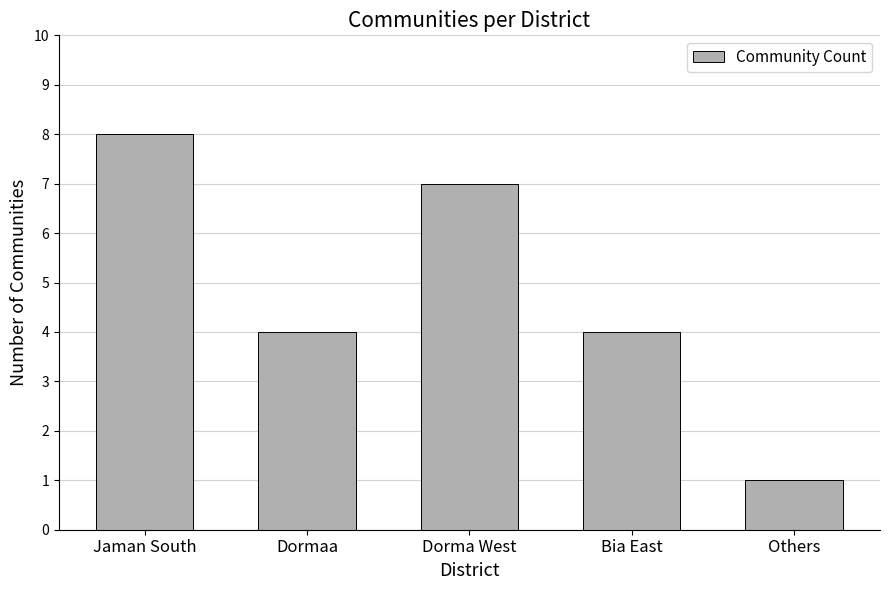

How many bars are there in total?

5